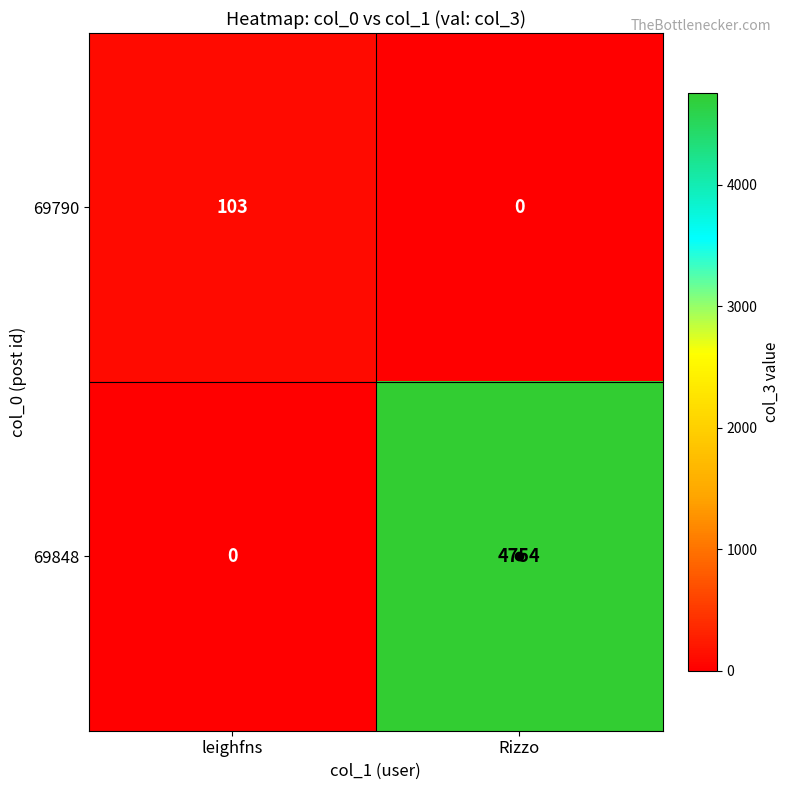

At which category is the sum across all series the highest?

Rizzo